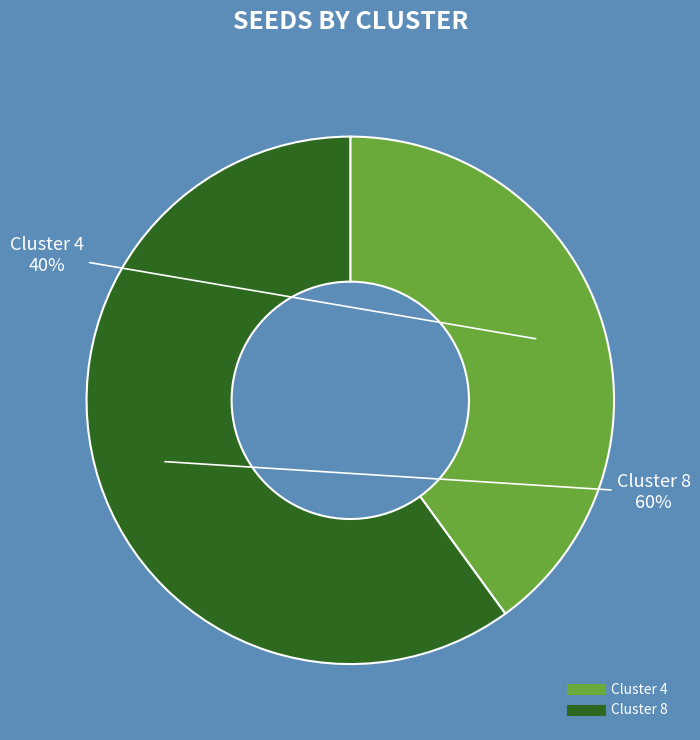

Is the sum of Cluster 4 and Cluster 8 greater than half?

Yes